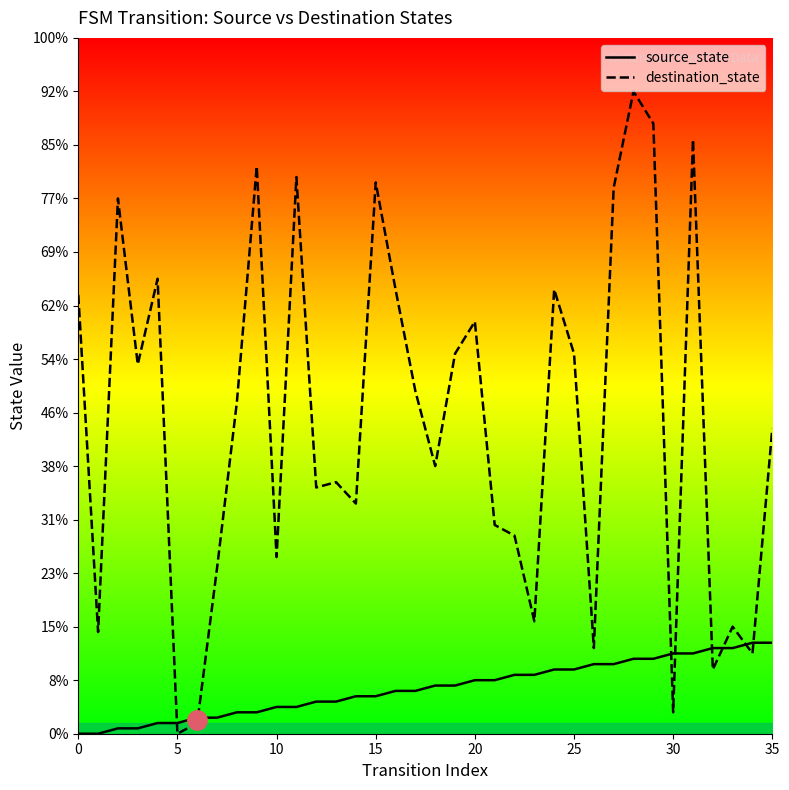

List the series in order of their overall mean, lowest first.

source_state, destination_state